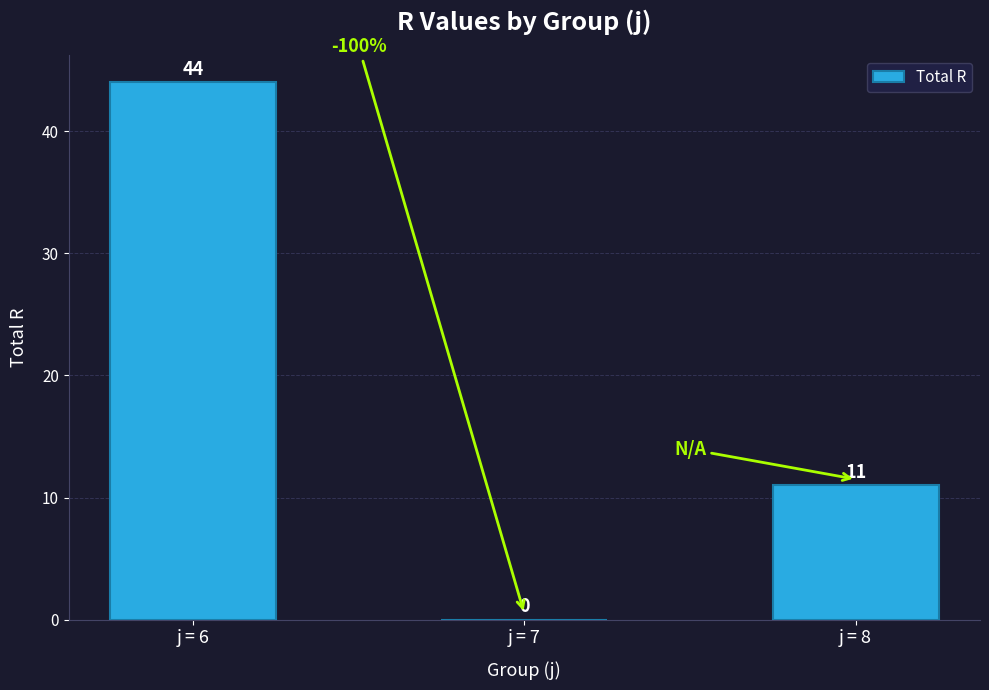

At which label does the data first exceed 11?

j = 6